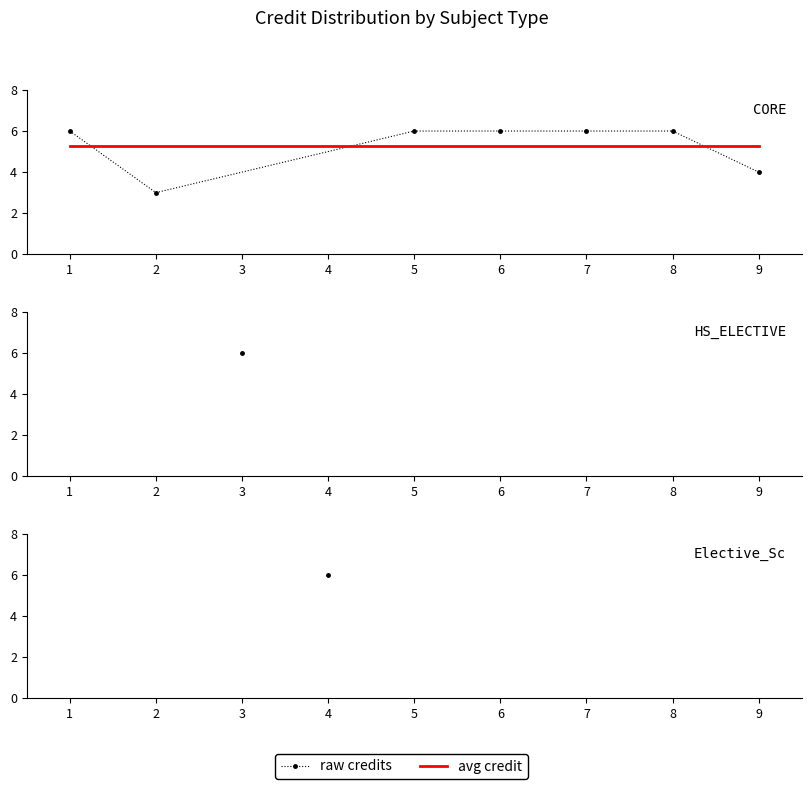

Which series has the widest spread of values?

raw credits